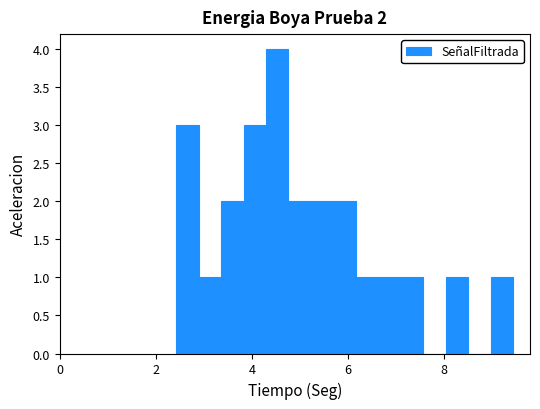

Read against the x-axis, roughly where is the centre of the tallest bar?

4.6